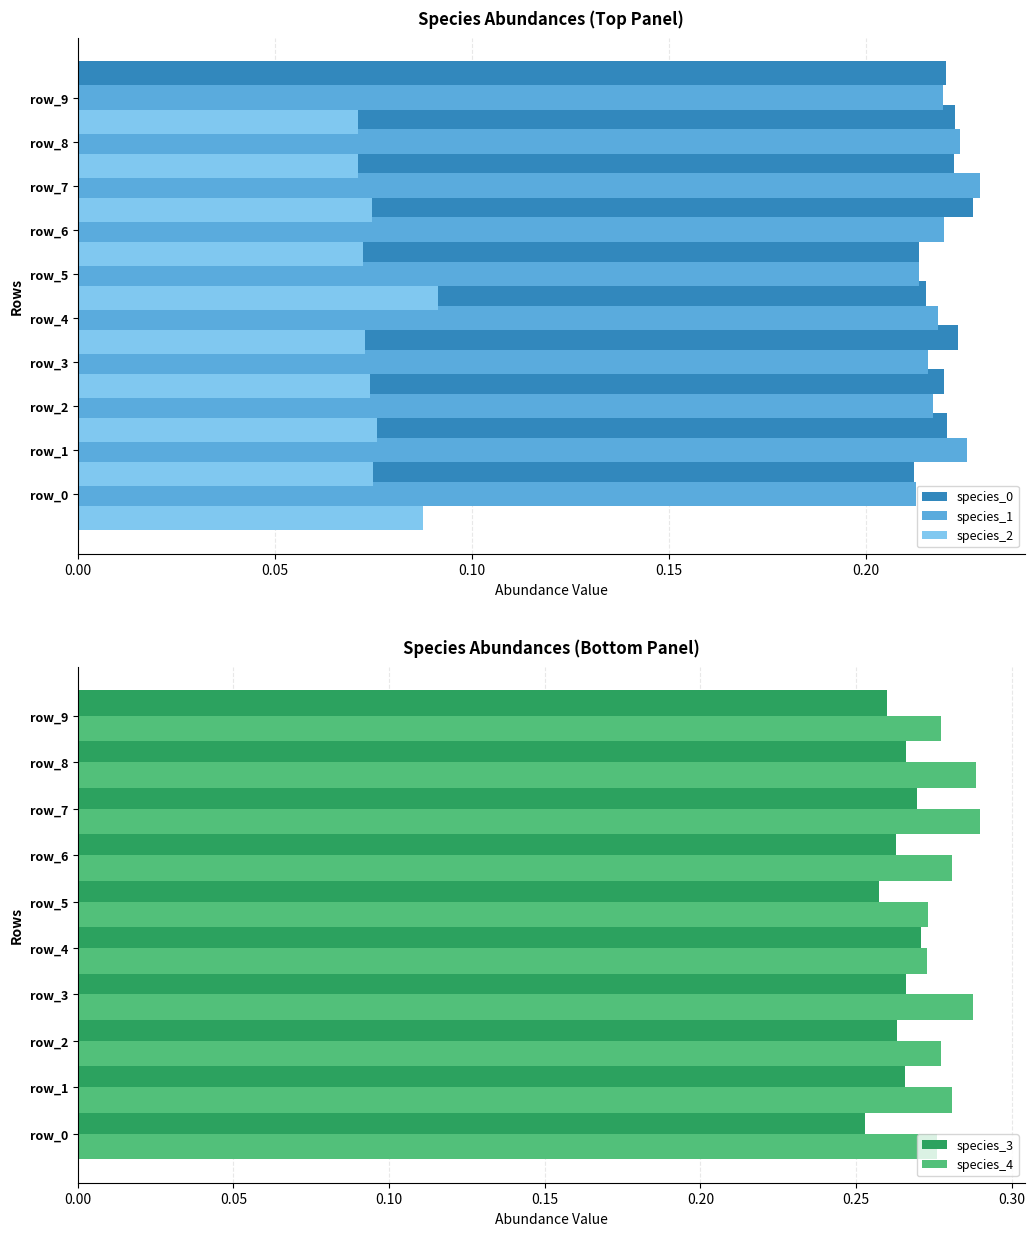

Does the chart contain any negative values?

No